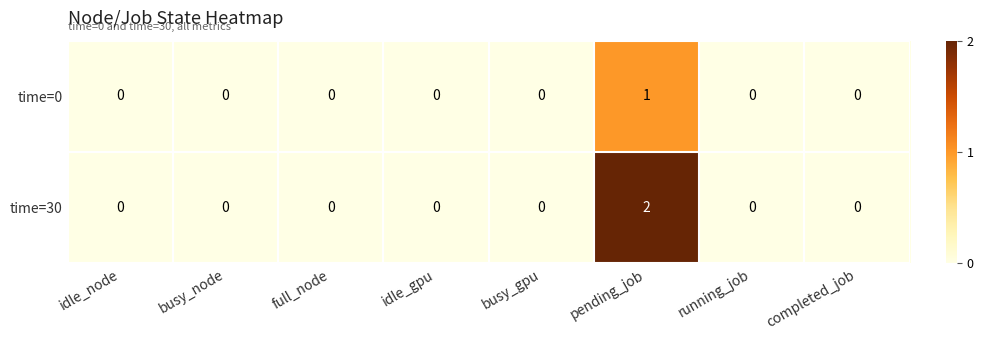

Which category has the highest value in the time=0 series?

pending_job